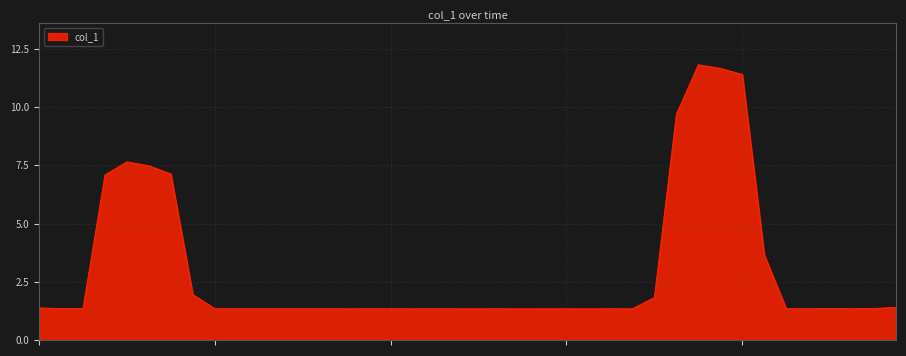

Does the chart display data point markers on the line(s)?

No